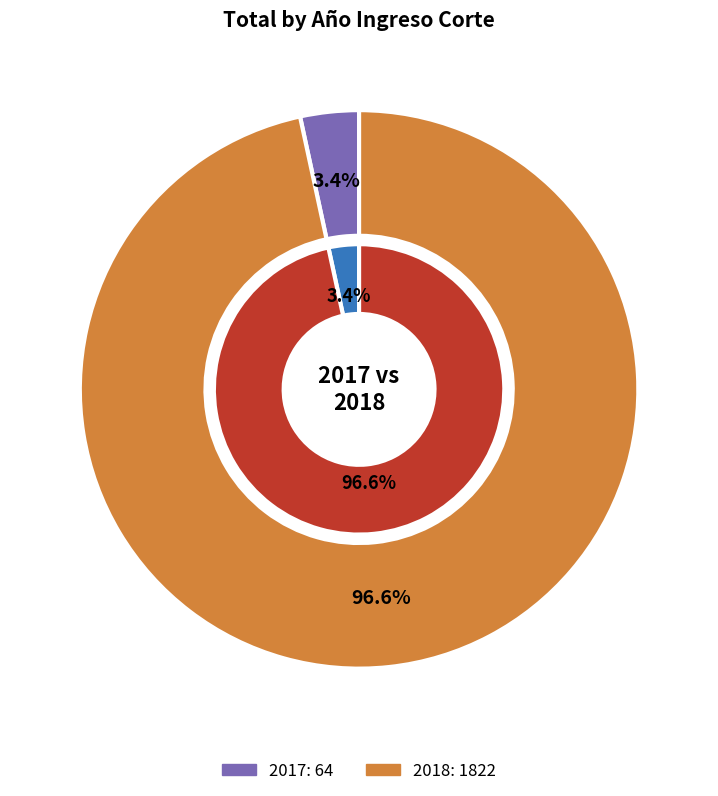

Rank the categories by value from highest to lowest.

2018, 2017